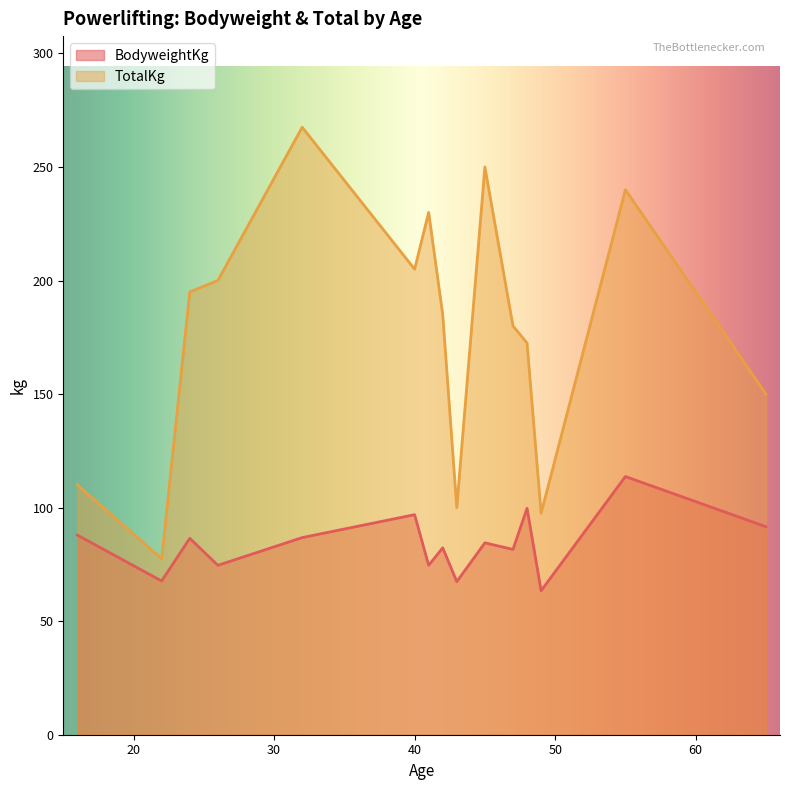

What is the minimum value shown in the chart?

63.4